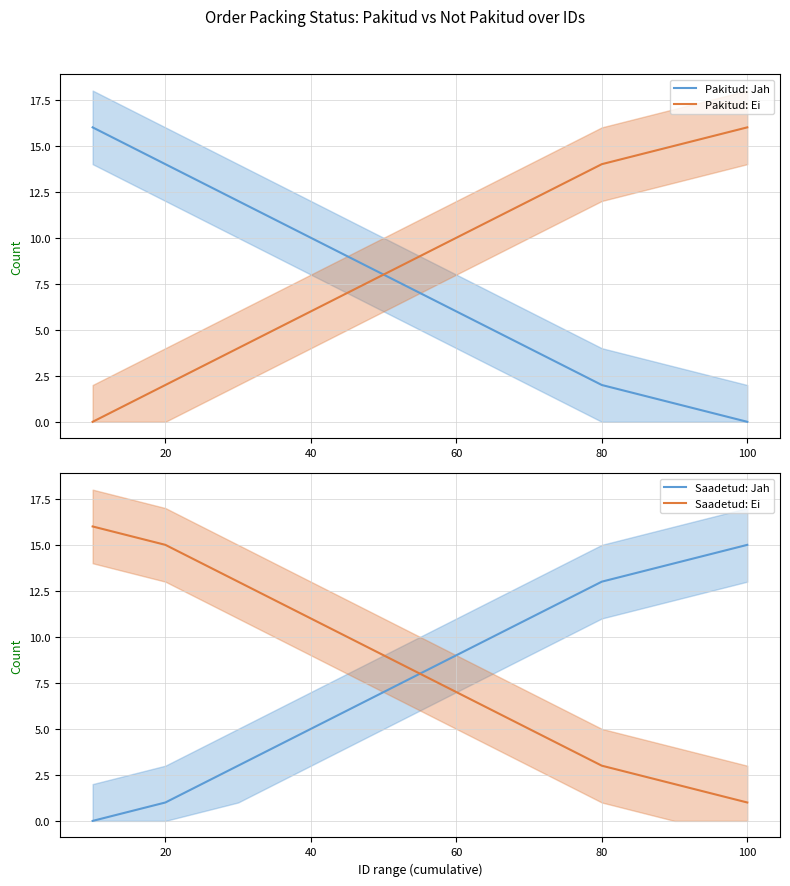

Reading left to right, extract all data points from this chart.

Pakitud: Jah: 16	14	12	10	8	6	4	2	1	0
Pakitud: Ei: 0	2	4	6	8	10	12	14	15	16
Saadetud: Jah: 0	1	3	5	7	9	11	13	14	15
Saadetud: Ei: 16	15	13	11	9	7	5	3	2	1